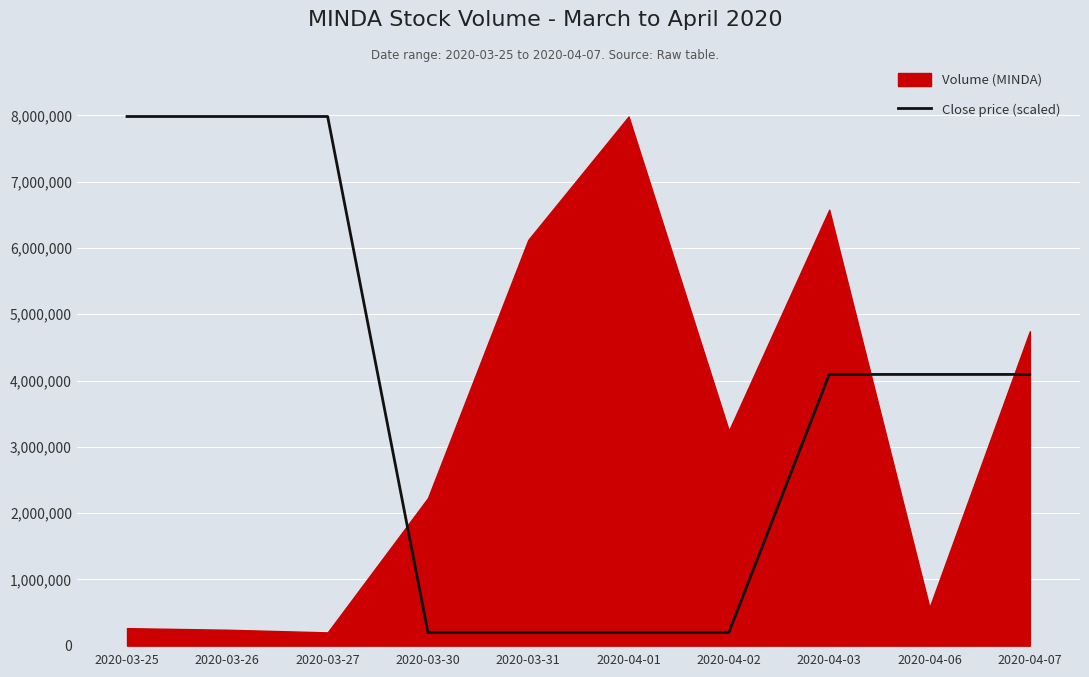

What position from the left is 2020-03-30?

4